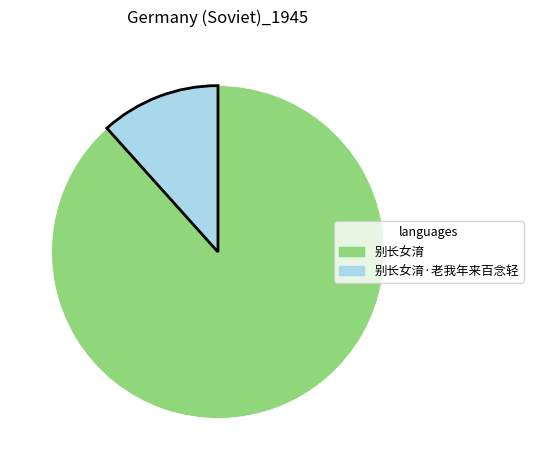

Is there a majority slice in this chart?

Yes